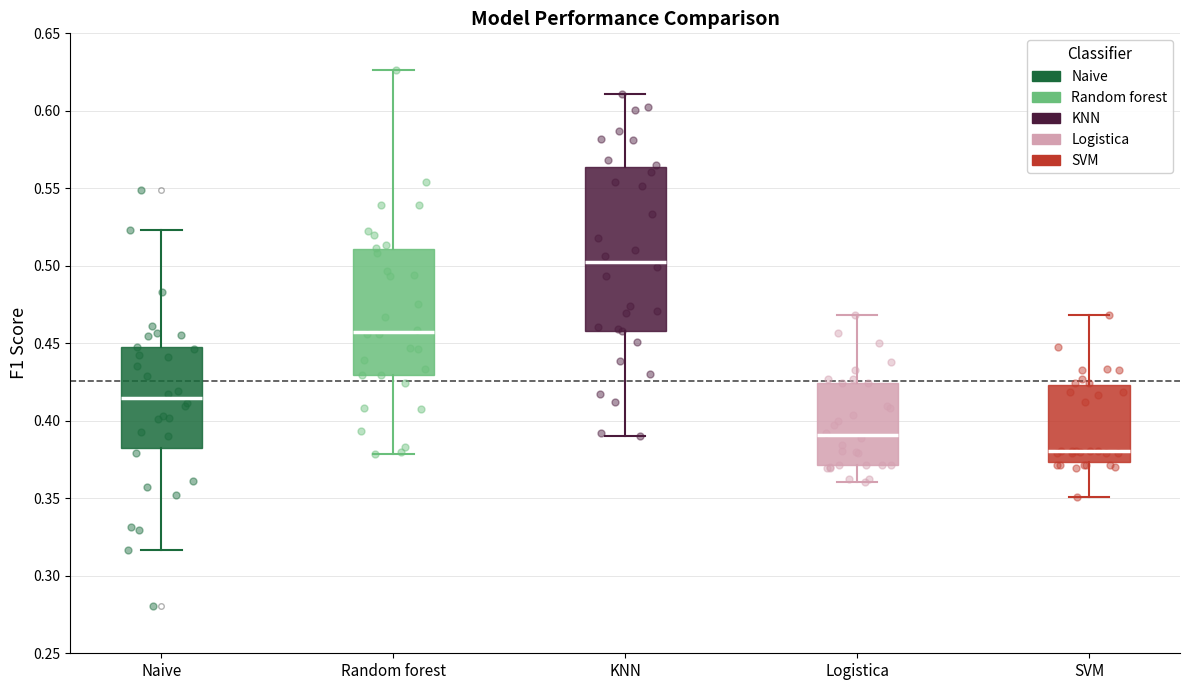

Reading left to right, read every box against the y-axis: the position of its median line, the range the box covers, and the ends of its whiskers. The values are not printed on the chart, so give them approximately, as read against the axis.

Naive: median 0.415, box 0.380 to 0.445, whiskers 0.315 to 0.525
Random forest: median 0.455, box 0.430 to 0.510, whiskers 0.380 to 0.625
KNN: median 0.505, box 0.460 to 0.565, whiskers 0.390 to 0.610
Logistica: median 0.390, box 0.370 to 0.425, whiskers 0.360 to 0.470
SVM: median 0.380, box 0.375 to 0.425, whiskers 0.350 to 0.470